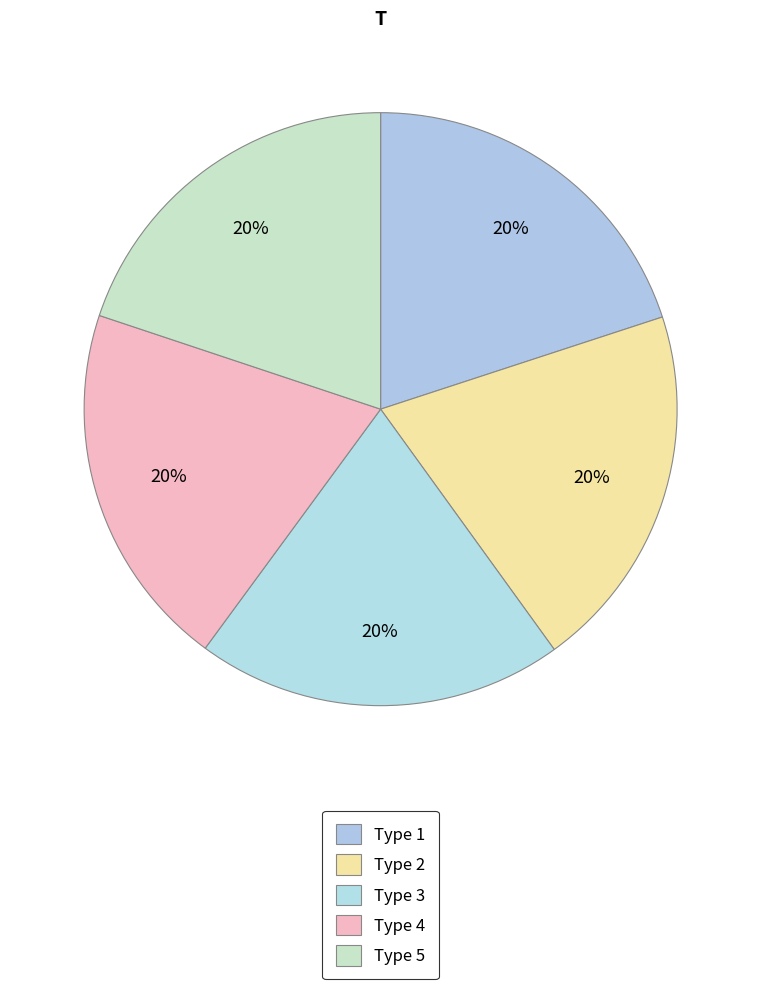

Is it true that Type 5 is 27% of the pie?

False